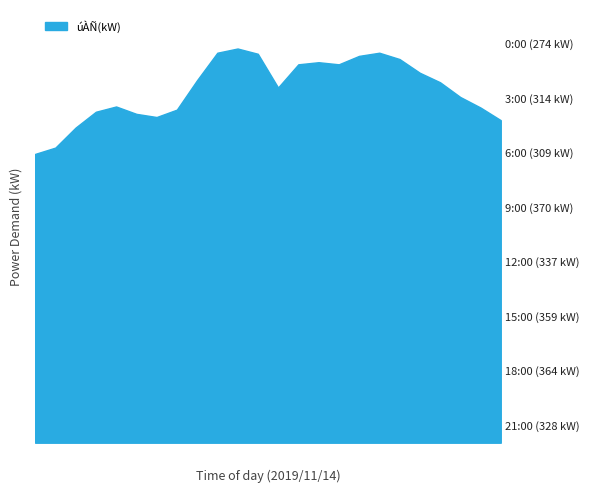

Does the chart have visible grid lines?

No